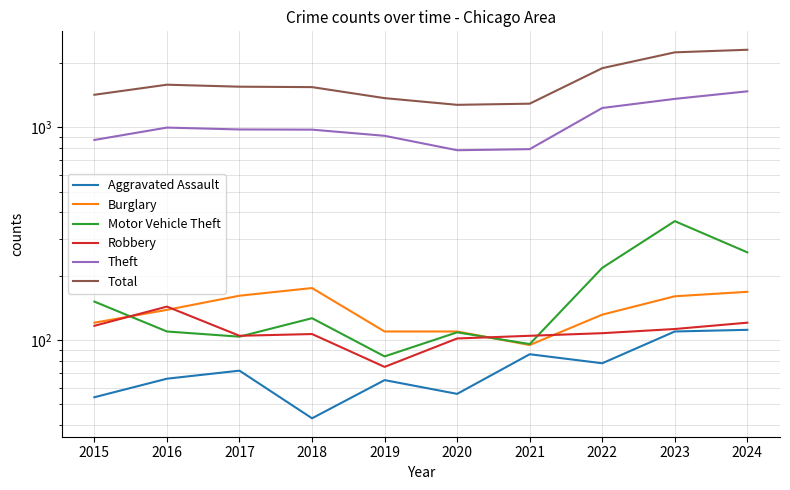

True or false: Total and Theft intersect in this chart.

False